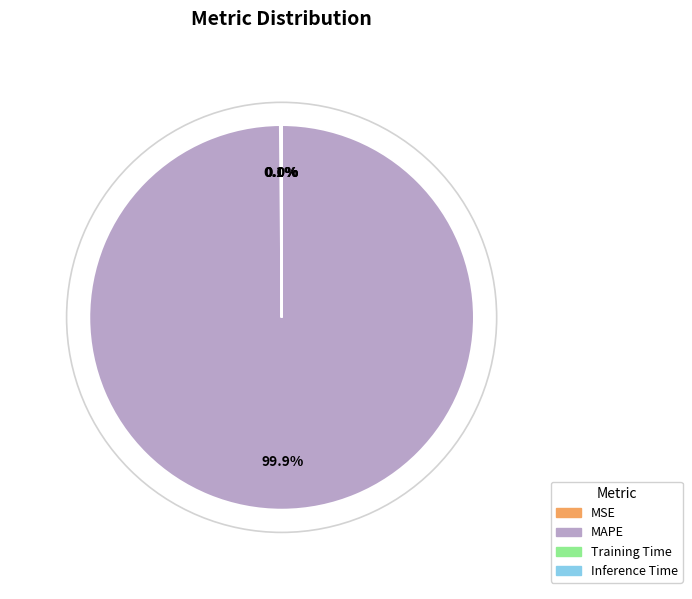

What portion of the pie excludes MAPE?

0.1%